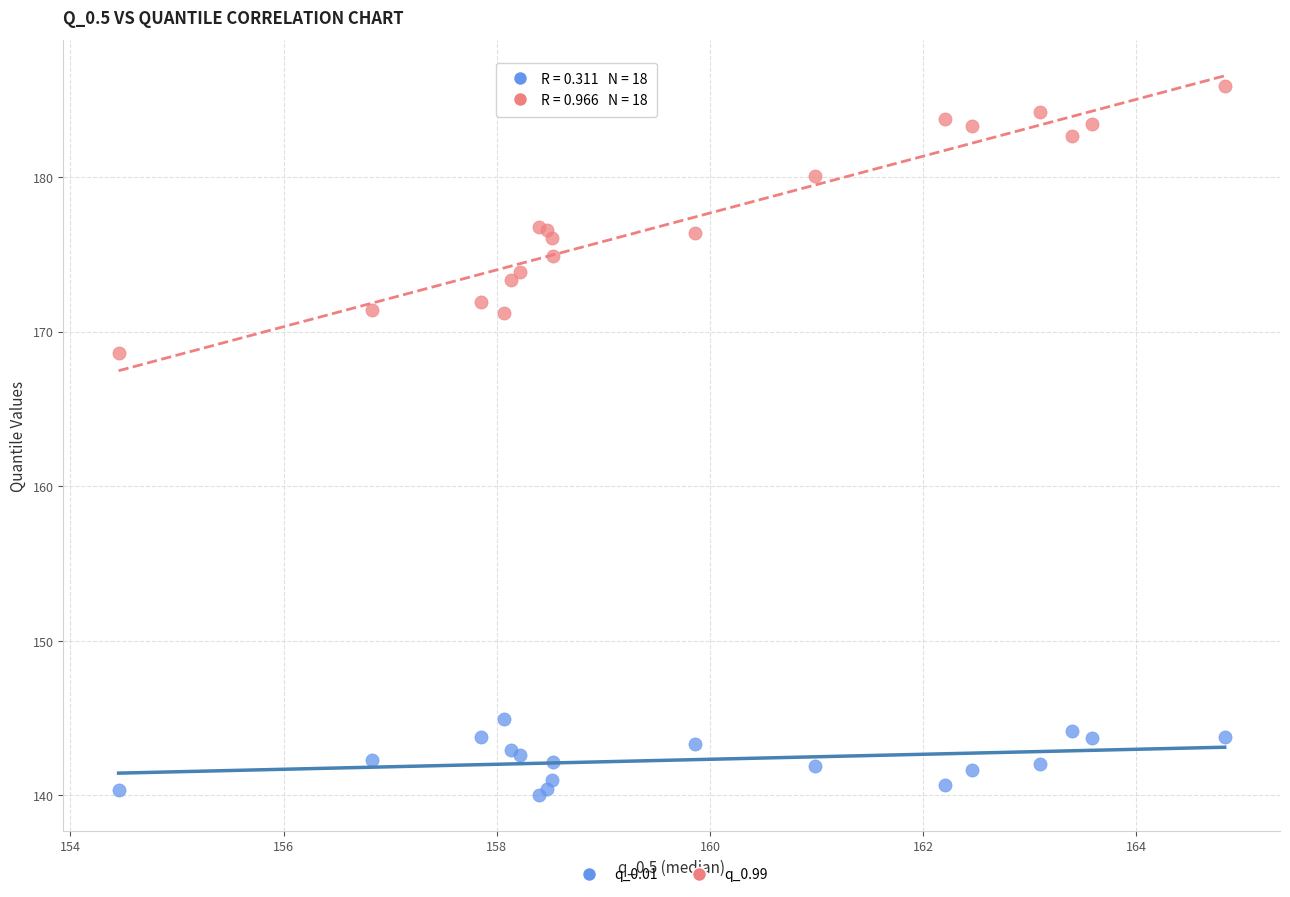

Which series contains the lowest Y value?

q_0.01